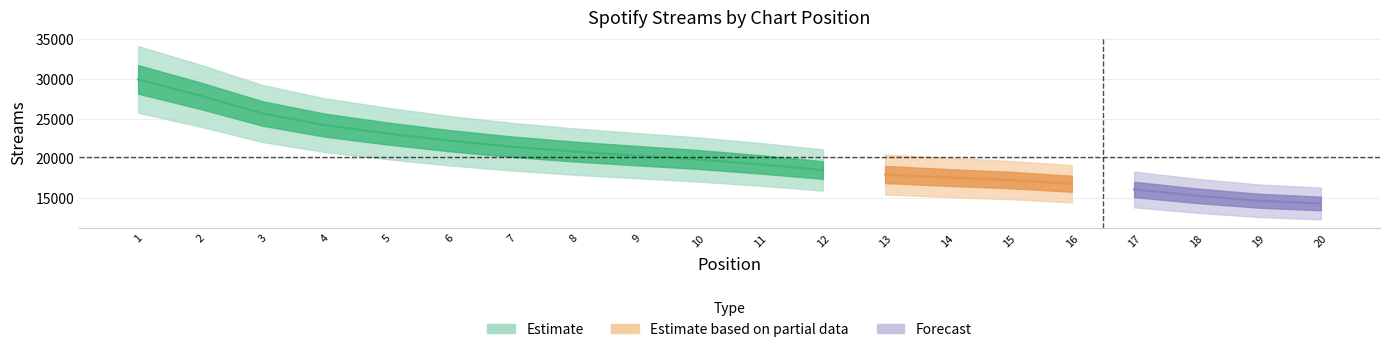

What is the sum of all values?

403315